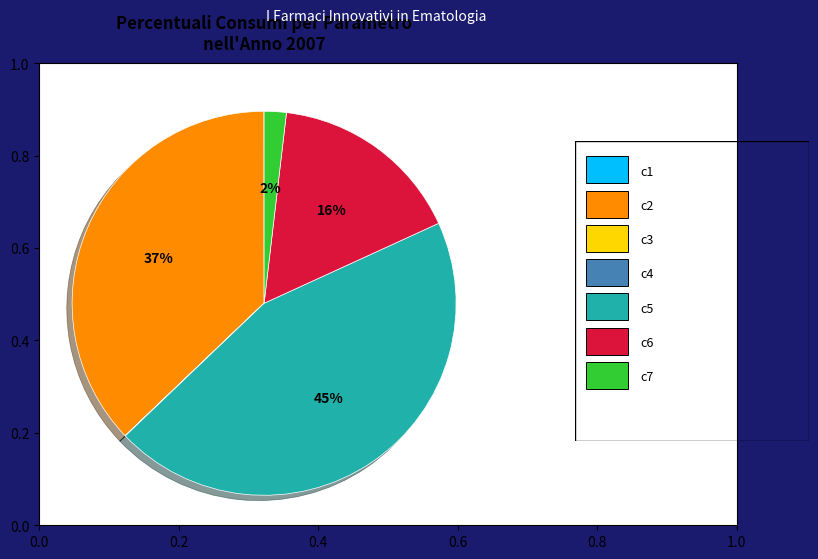

Is there a majority slice in this chart?

No